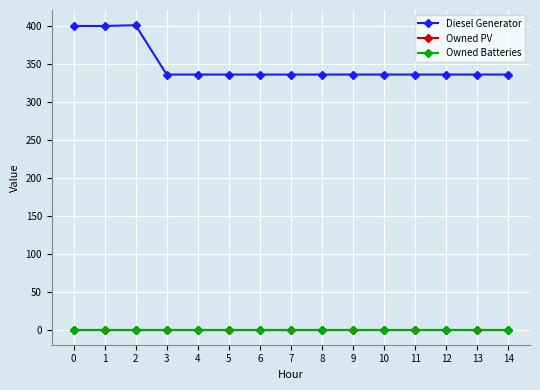

Does the chart have visible grid lines?

Yes